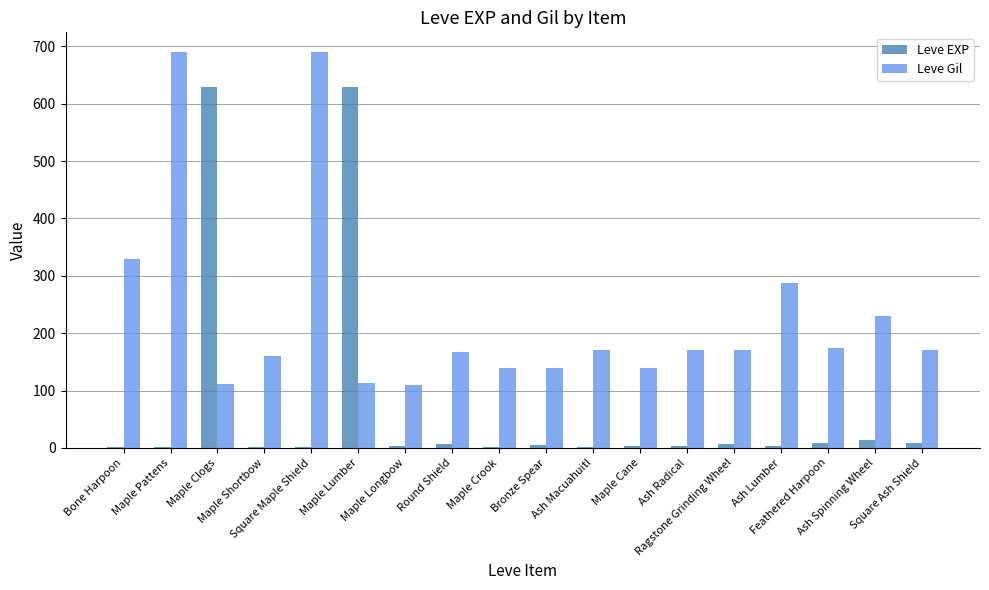

What is the greatest value displayed?

690